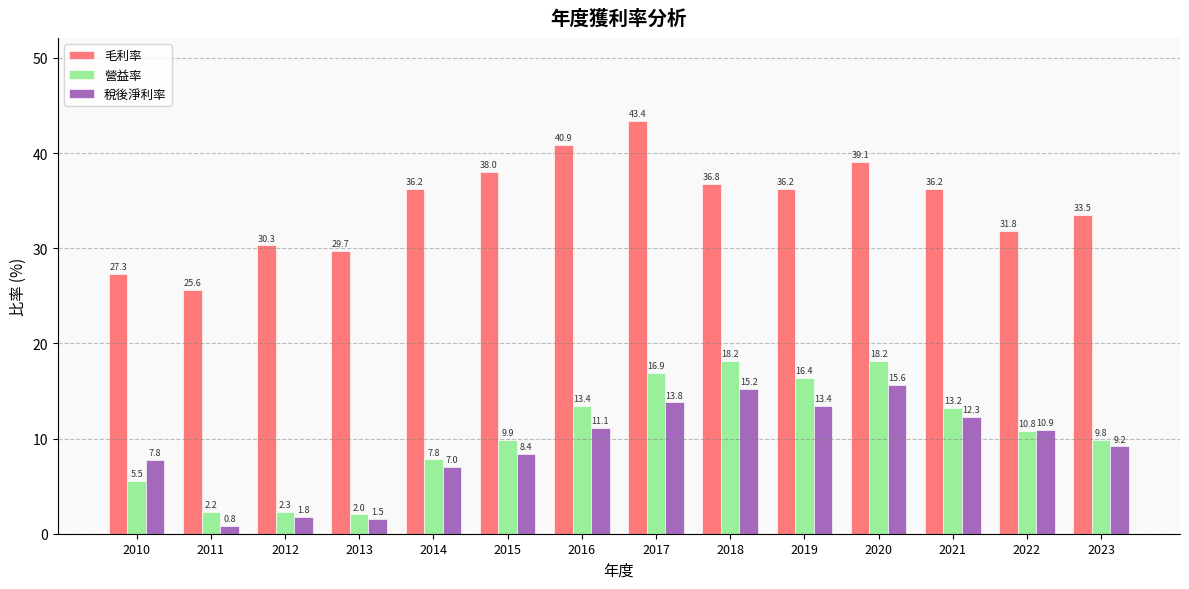

At which label does 毛利率 reach its peak?

2017